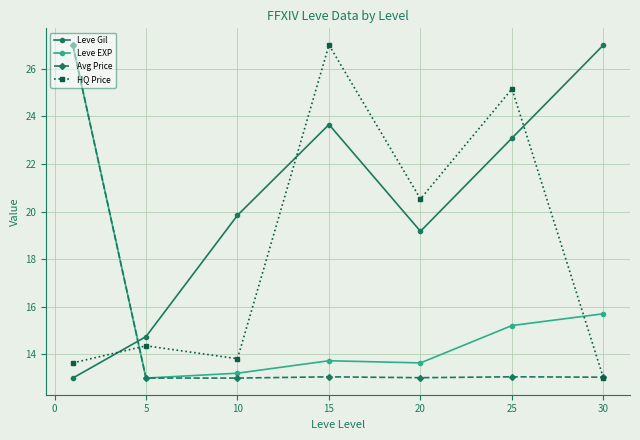

At how many categories does at least one series exceed 21?

4